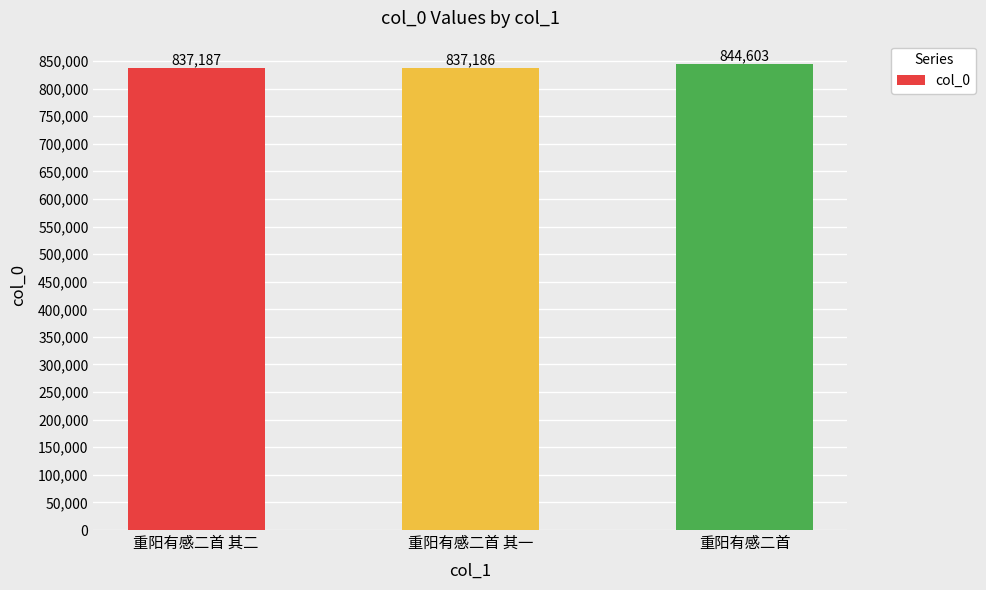

At which label is the value closest to 840894?

重阳有感二首 其二